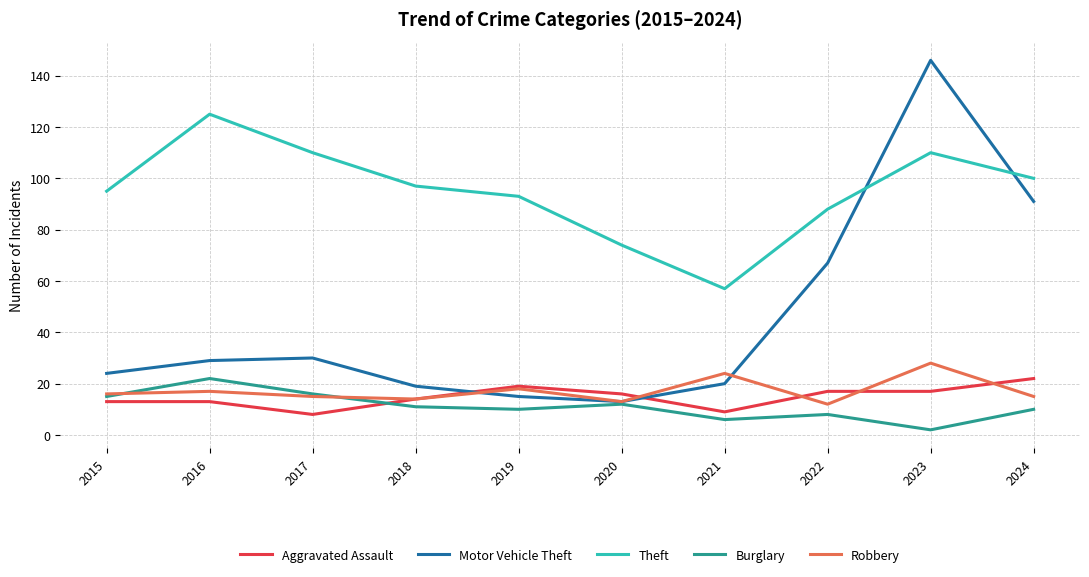

Is it true that Motor Vehicle Theft equals 20 at 2021?

True